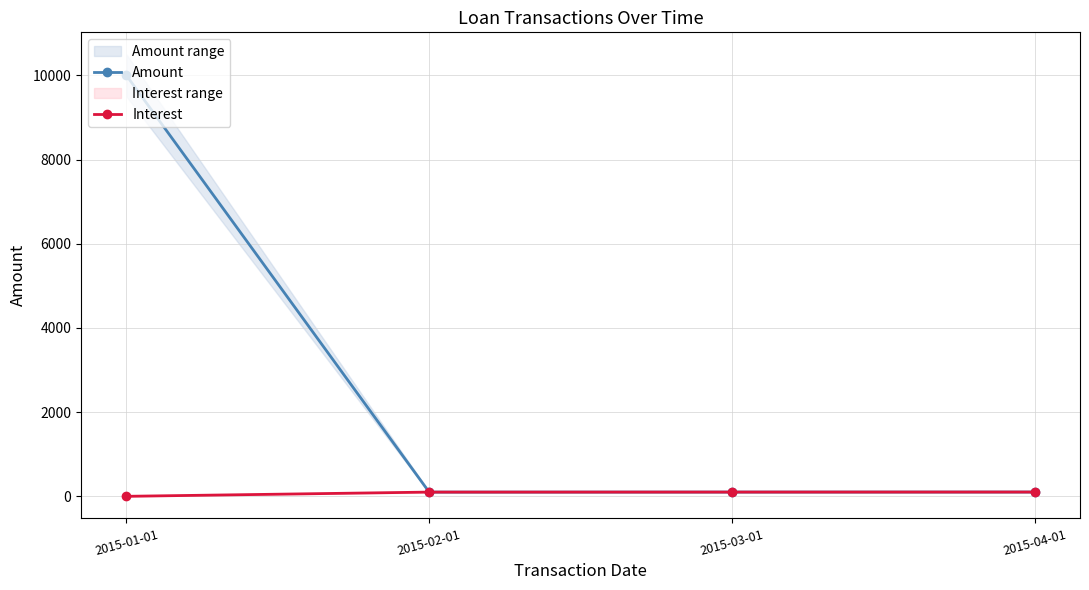

How many values in the Amount series are below 101?

1